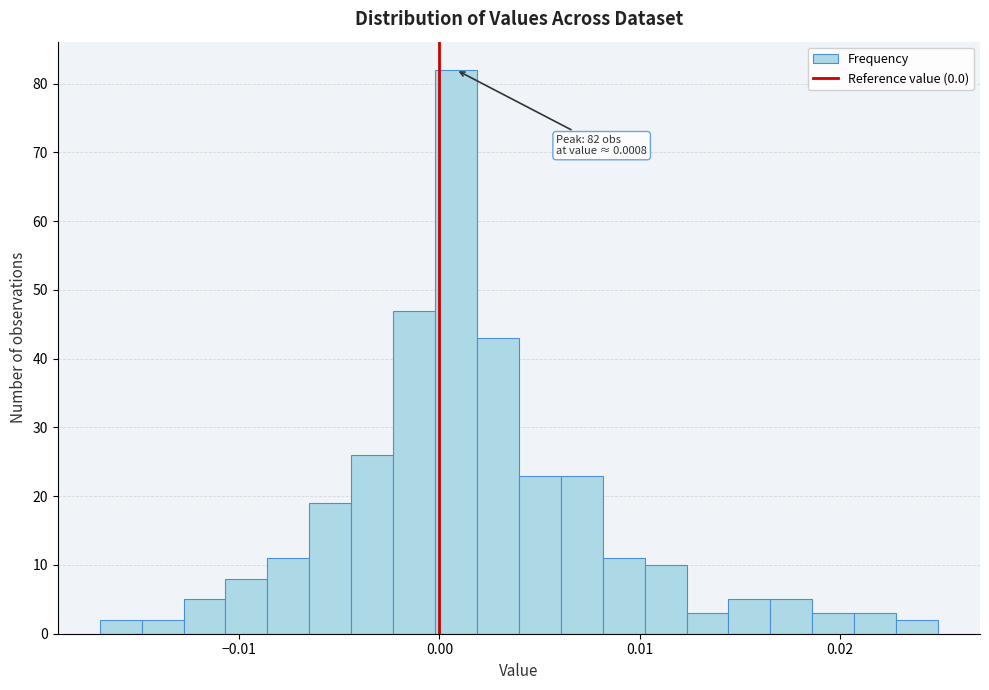

Around what value on the x-axis is the tallest bar? Give the approximate position of its centre, as read against the axis.

0.001